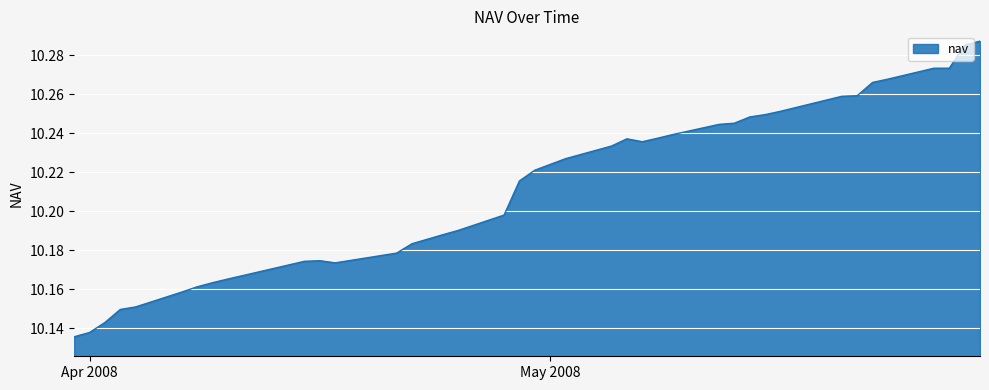

How many distinct data groups are displayed?

1